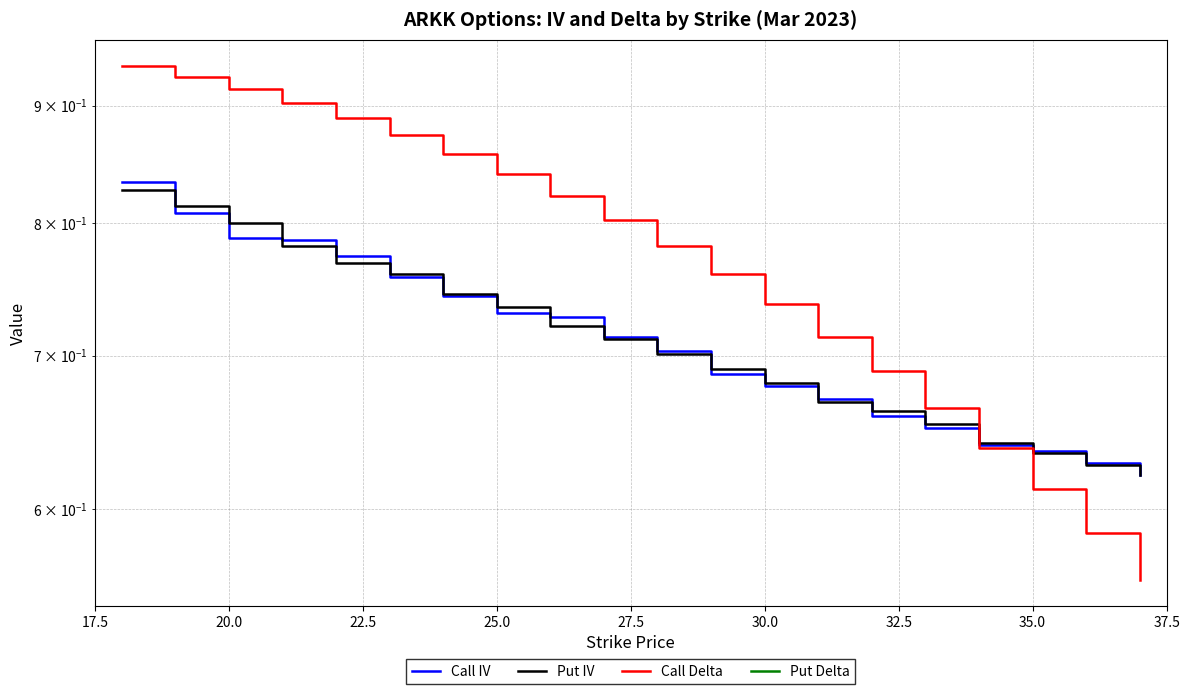

True or false: Put IV and Put Delta cross at least once.

False